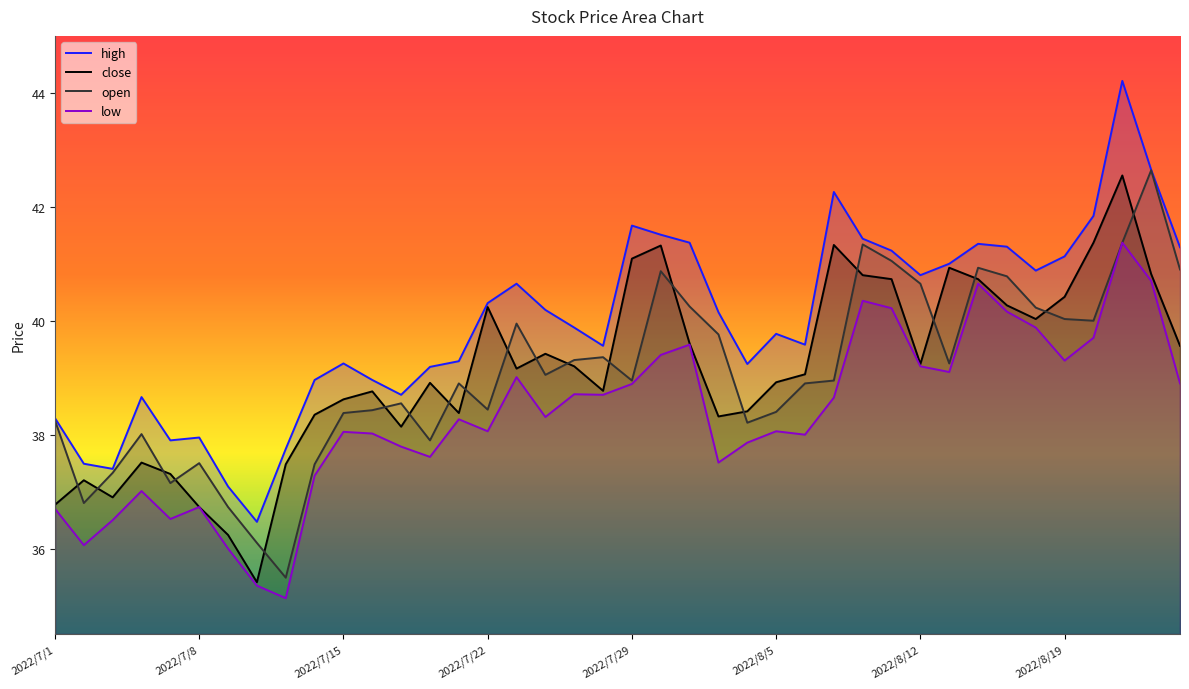

True or false: low and close cross at least once.

False